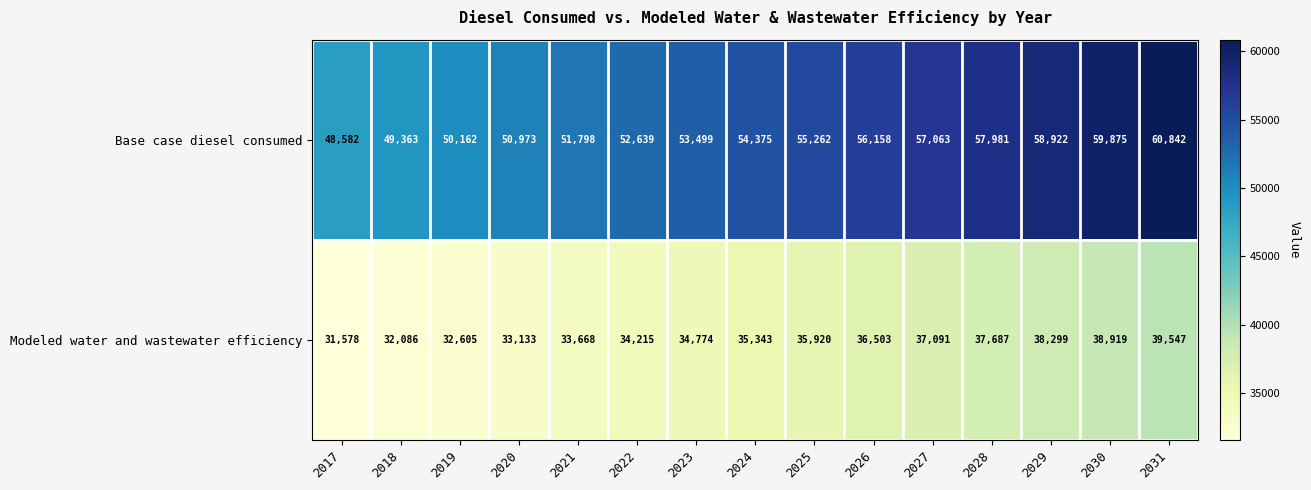

How many series are shown in this chart?

2